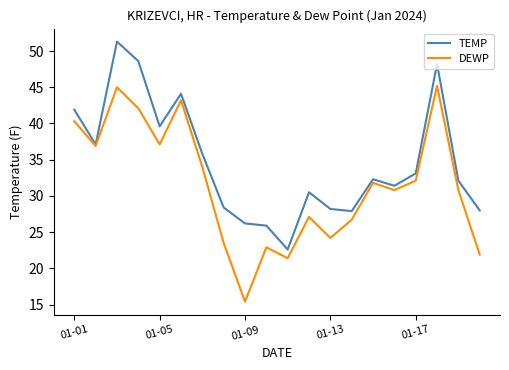

What is the maximum value shown in the chart?

51.3